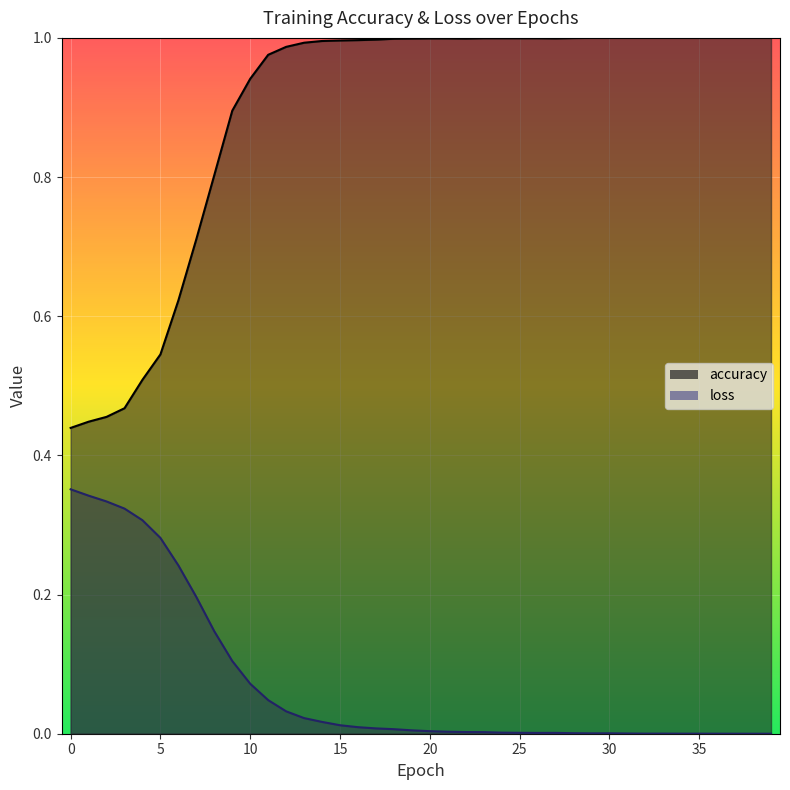

What is the value of the accuracy point at the 32nd from the left?

1.0